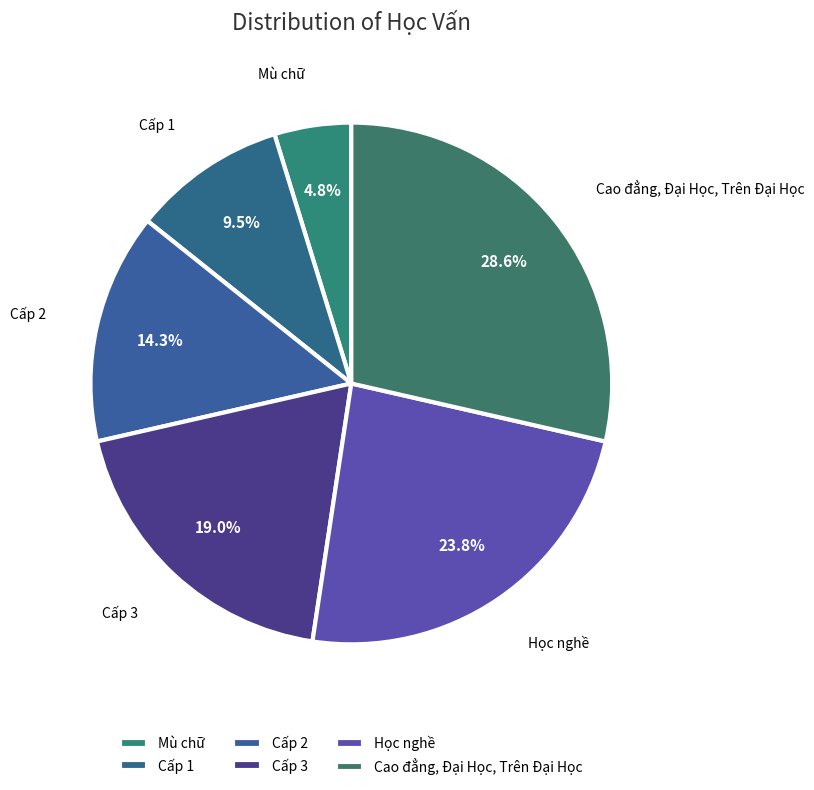

To the nearest percent, what percentage of the pie is Mù chữ?

5%